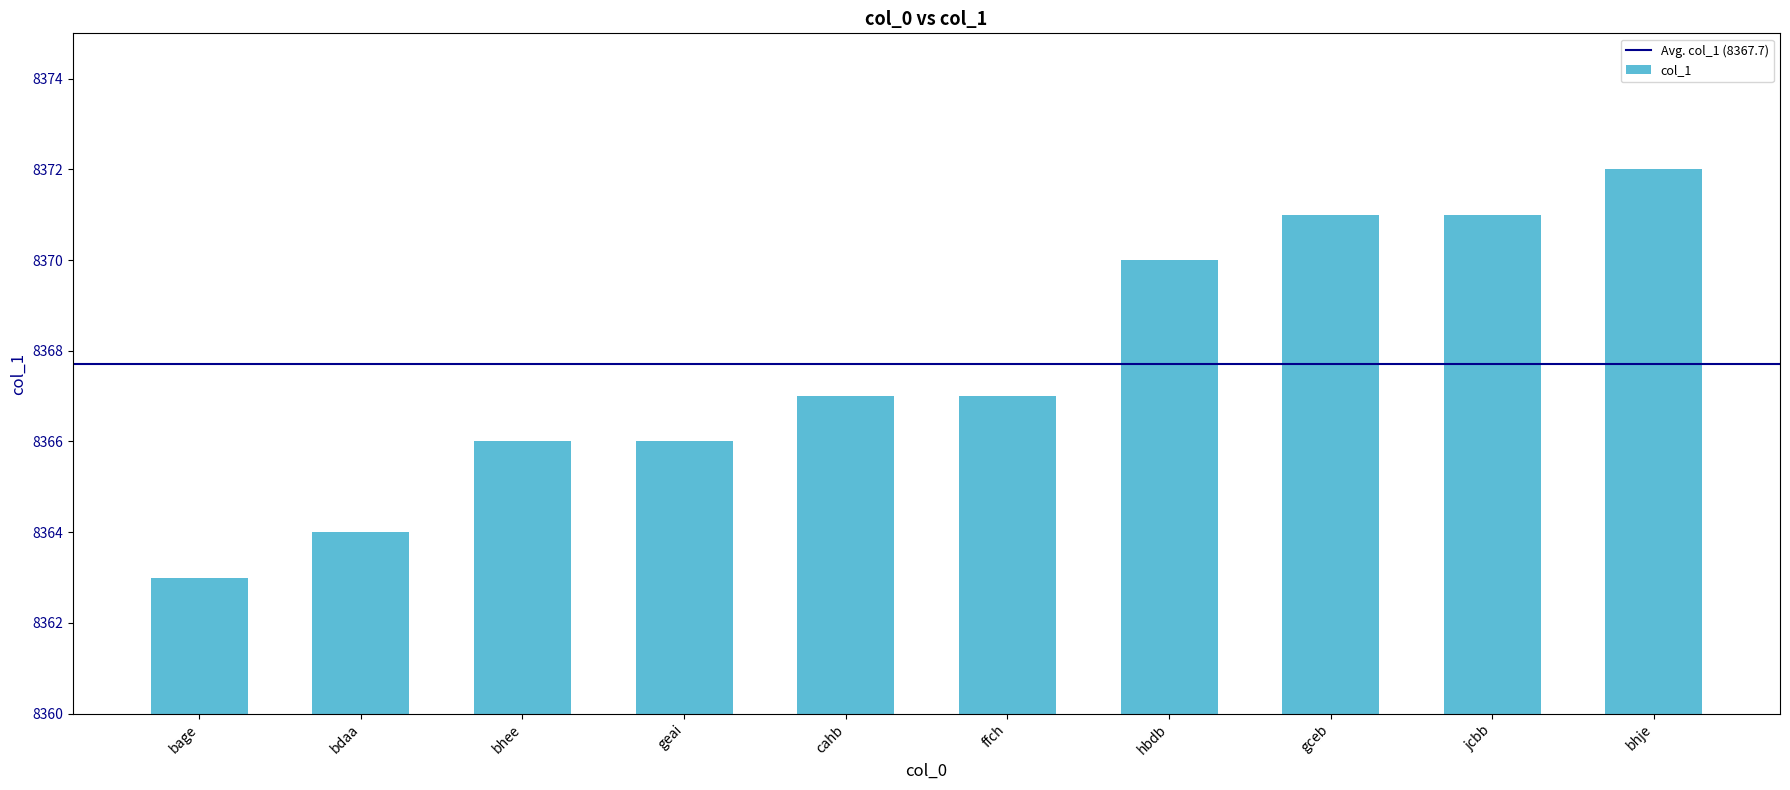

What is the change in value from geai to jcbb?

+5